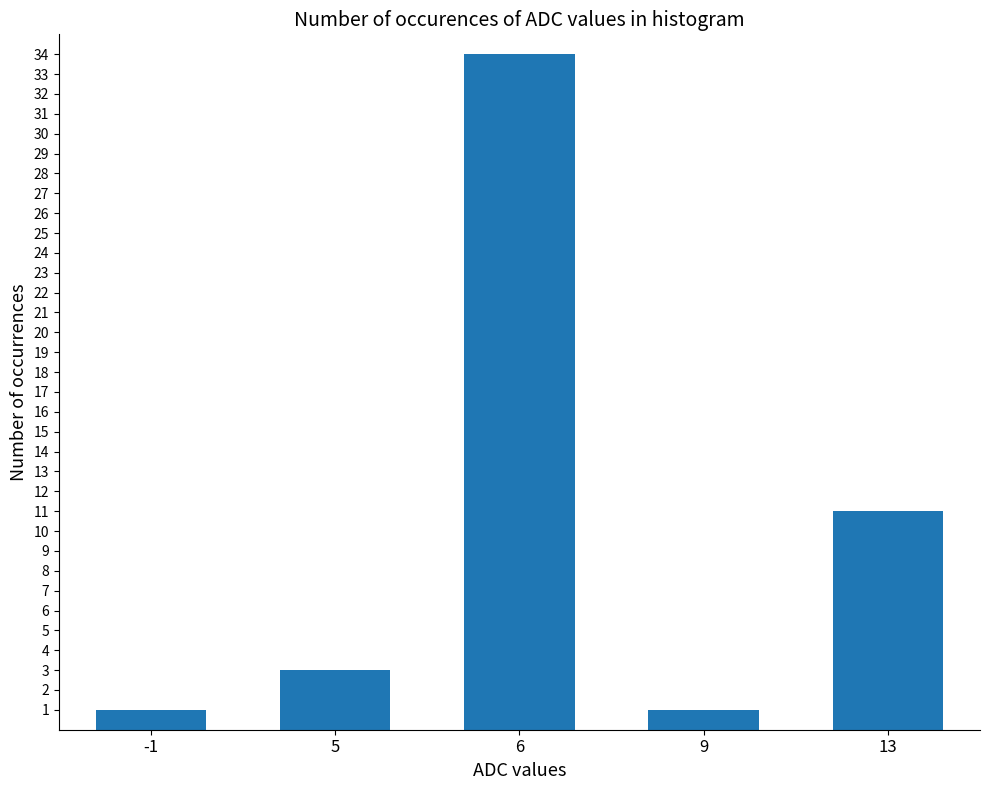

Approximately how many times larger is the value at 13 compared to 5?

3.7